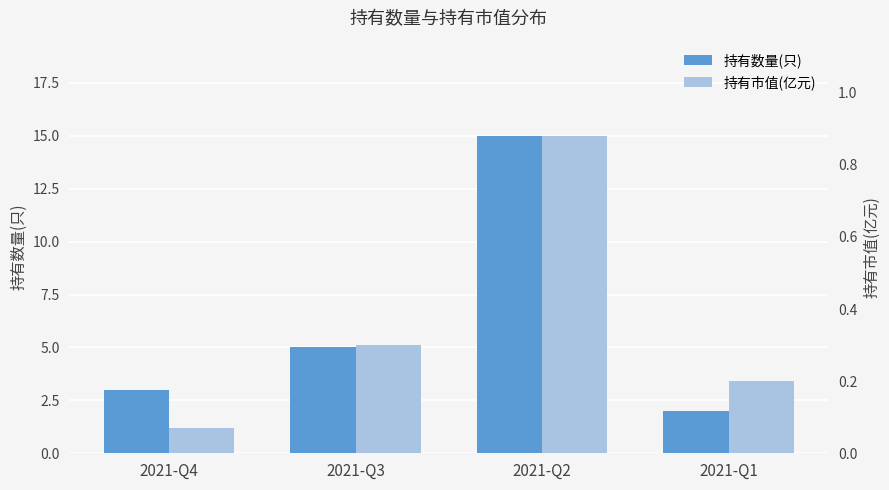

What are all the series names shown in the legend?

持有数量(只), 持有市值(亿元)